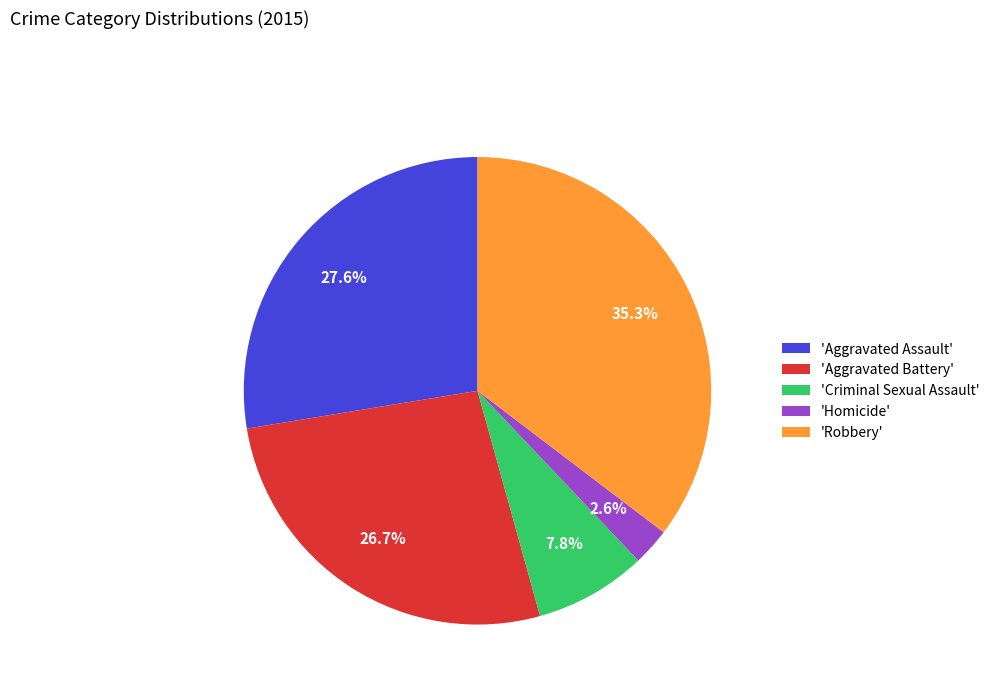

Which slice is the largest?

'Robbery'